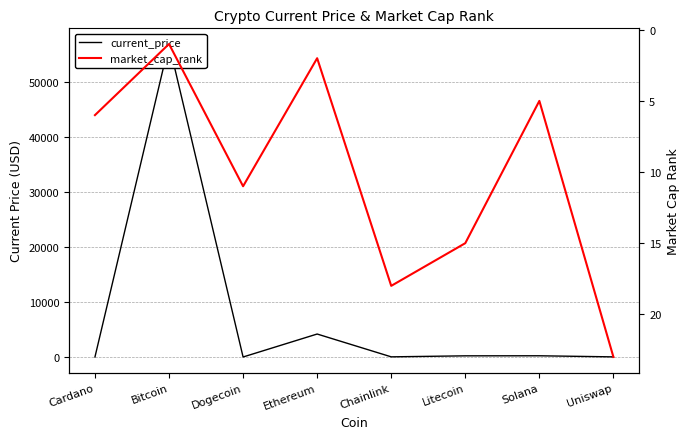

At which category does current_price reach its first local valley?

Dogecoin